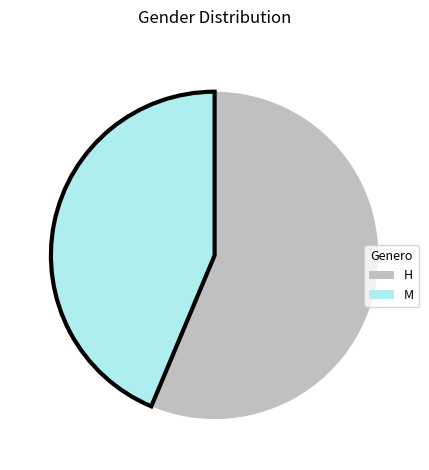

The M slice represents 44% of the pie. True or false?

True